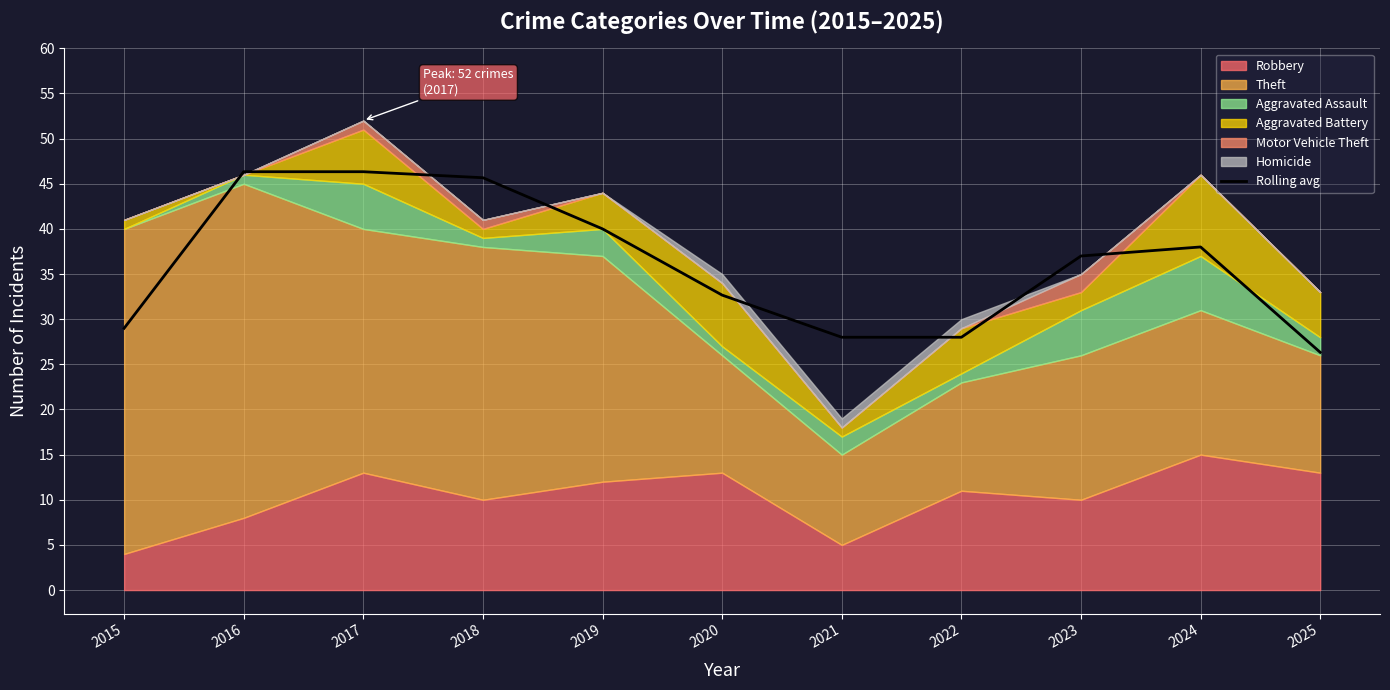

How many categories are shown in the chart?

11